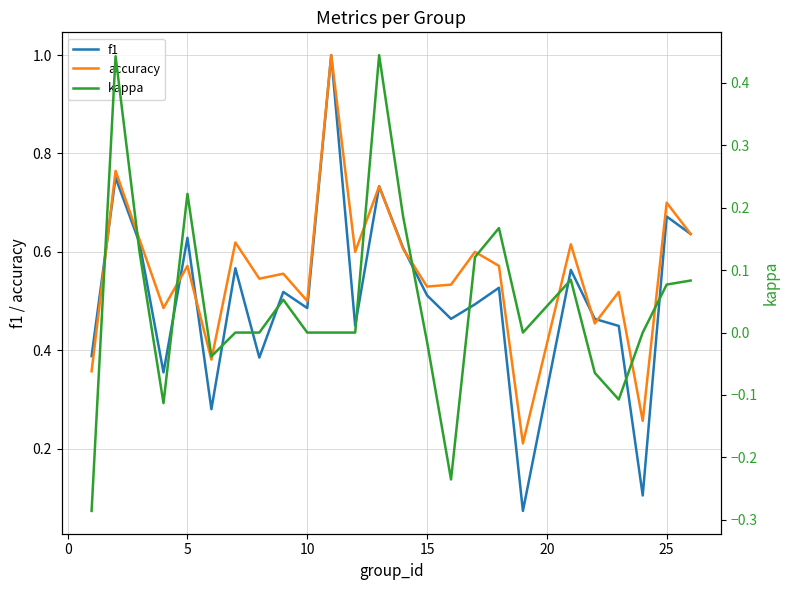

In f1, how many points are higher than both neighbors (excluding endpoints)?

9